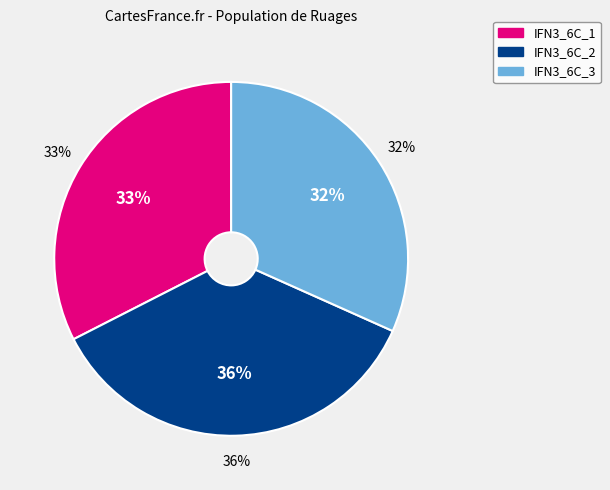

To the nearest percent, what portion does IFN3_27_424_A_6C_2_IFN3 represent?

36%